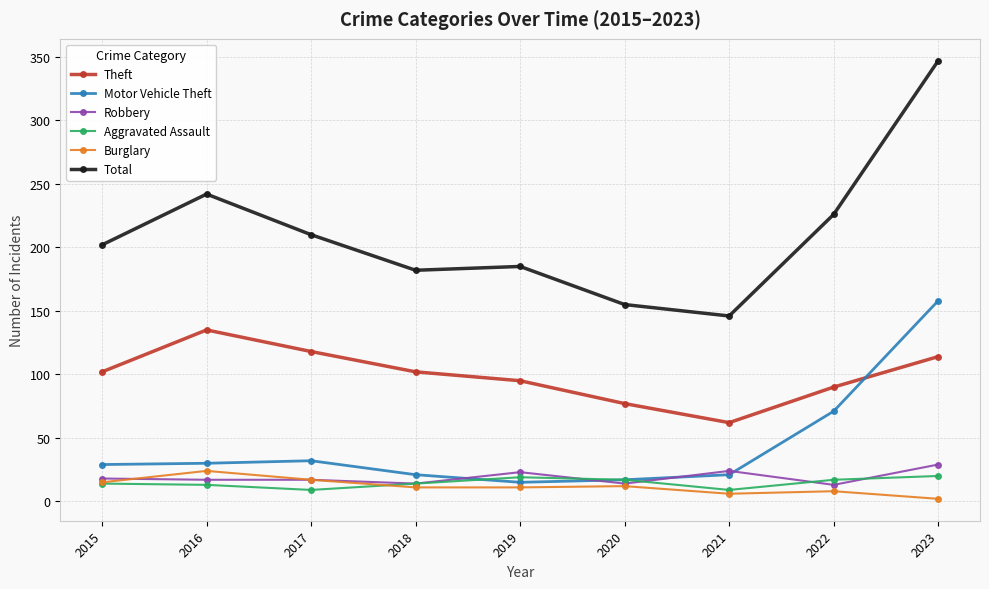

True or false: Robbery has a value of 42 at 2023.

False